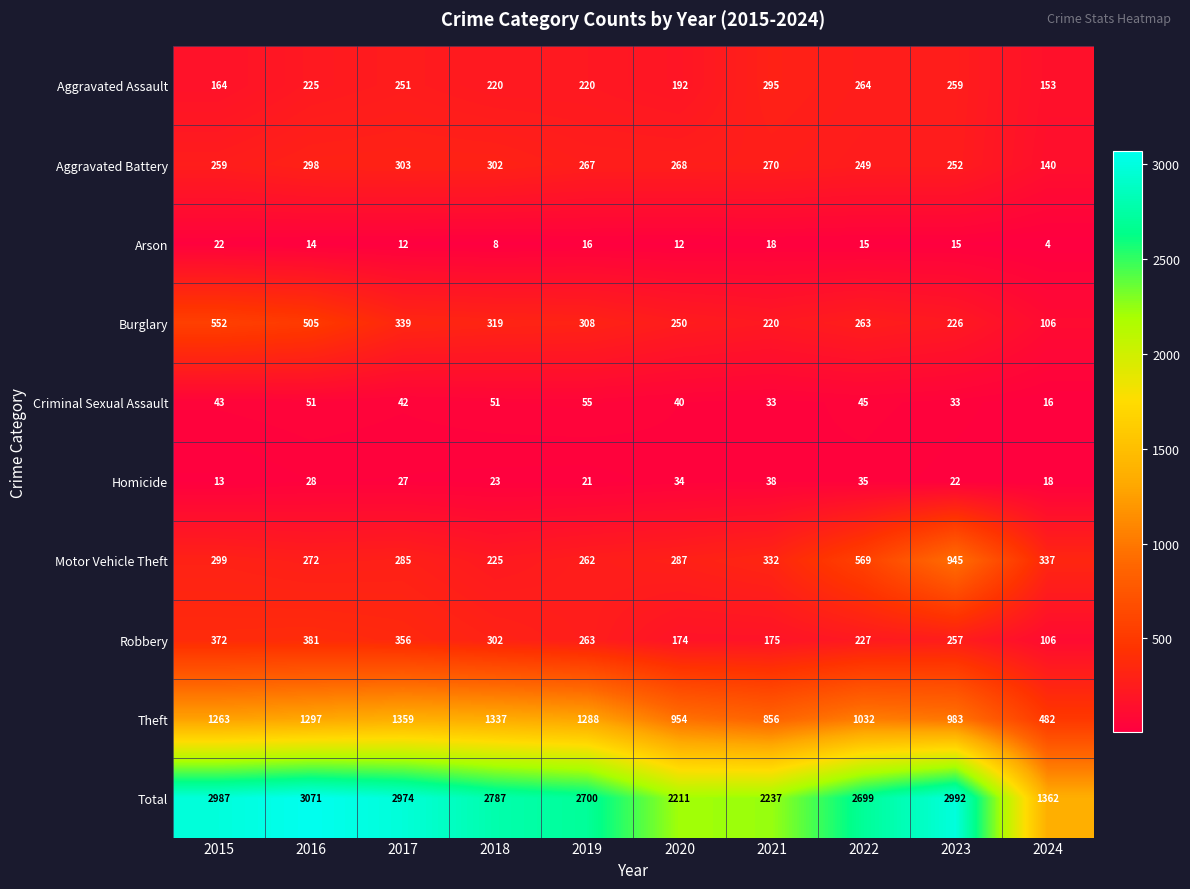

What is the difference between the Aggravated Battery values at 2021 and 2022?

21